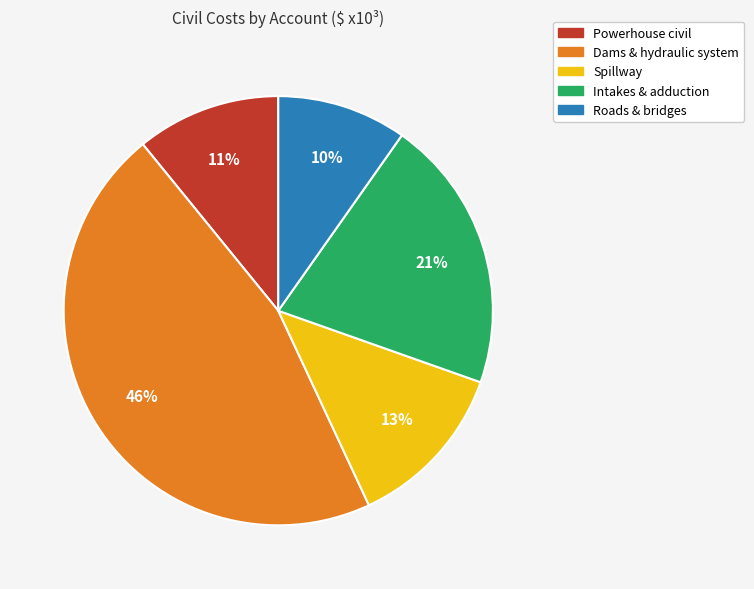

To the nearest percent, what is the difference between the largest and smallest slice percentages?

36%